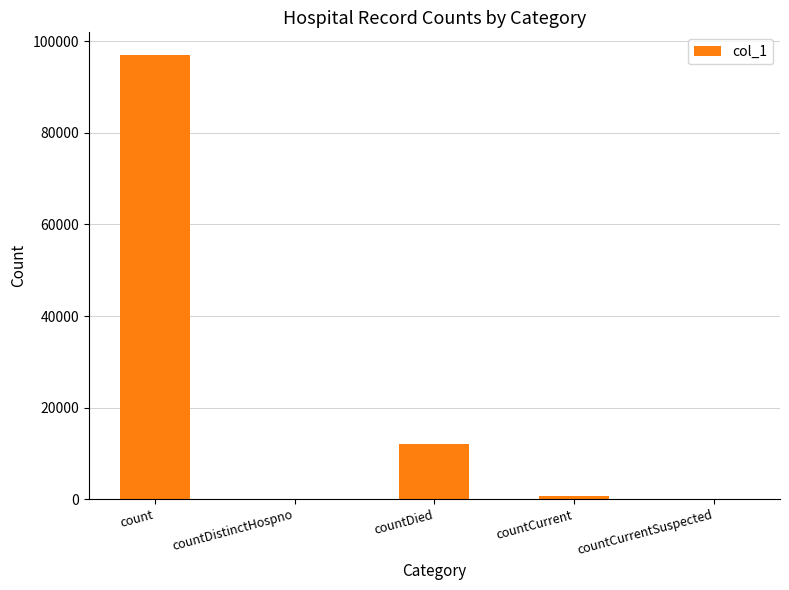

Reading left to right, transcribe all the data shown in this chart.

97130	0	12040	743	0